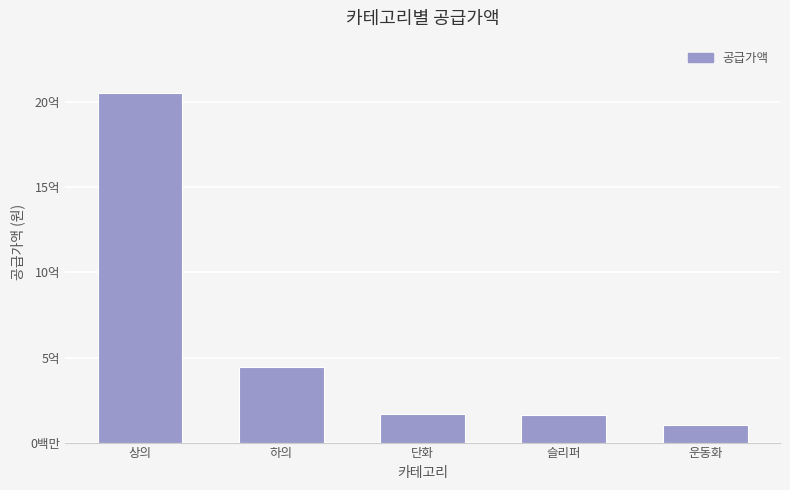

What is the average value?

585729120